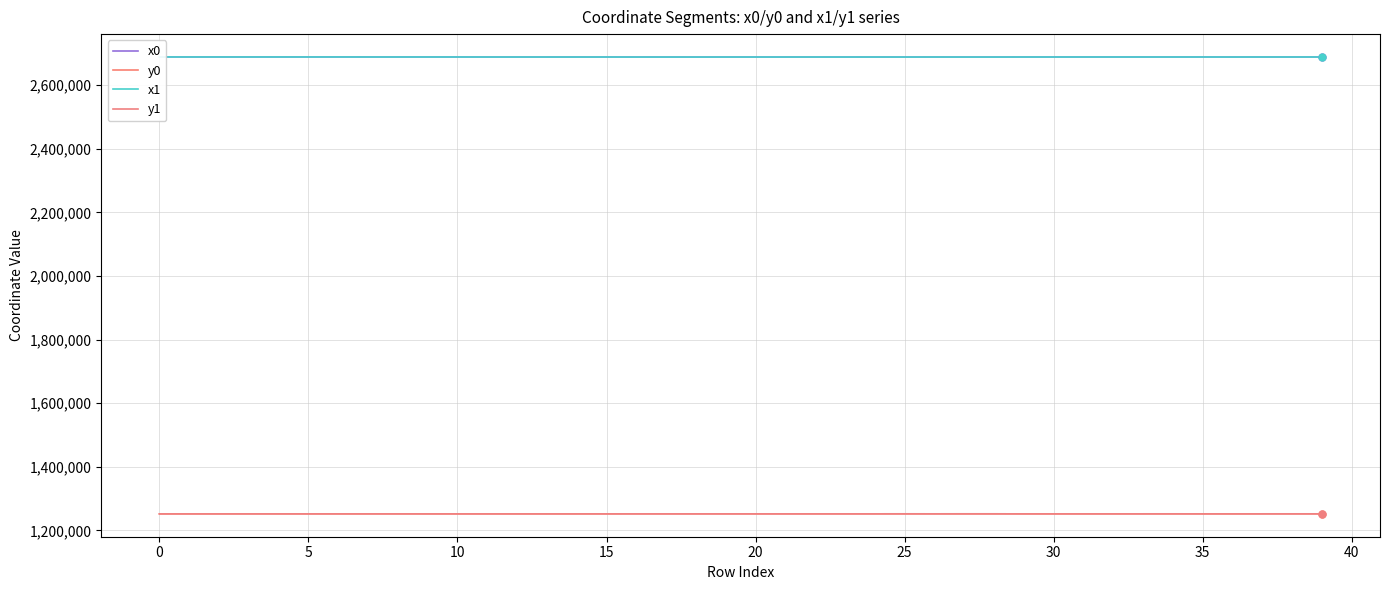

True or false: y1 and x0 intersect in this chart.

False